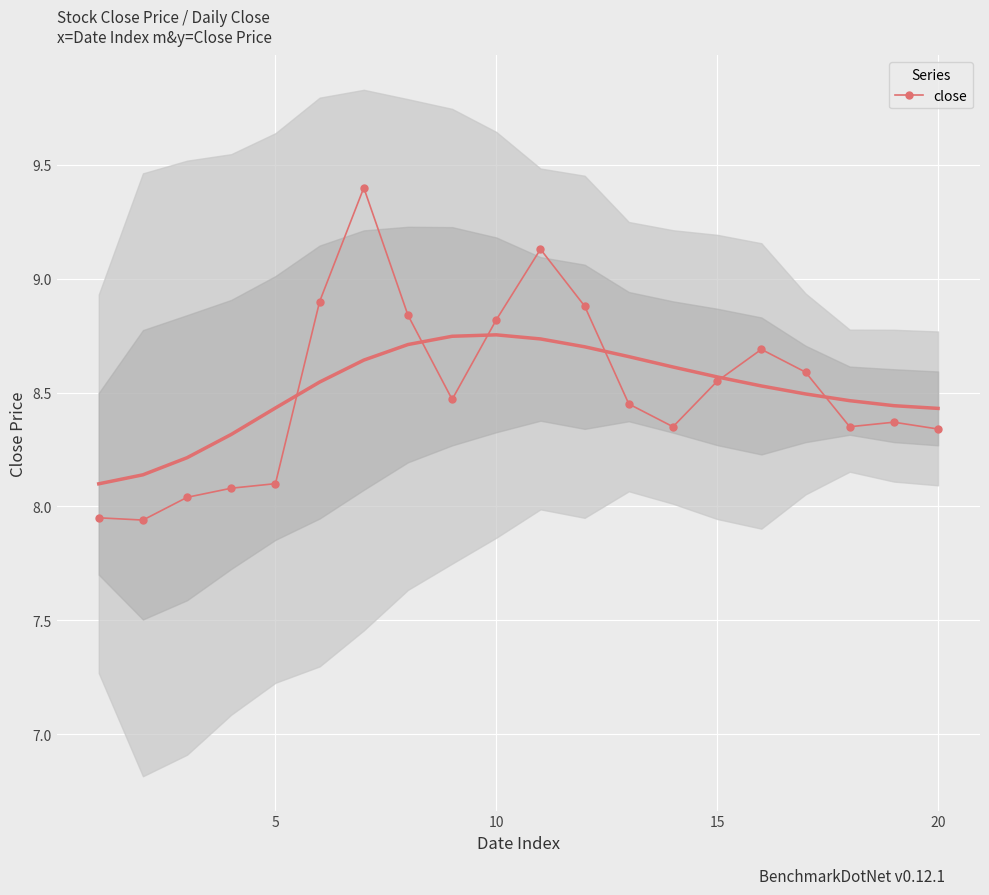

Is it true that close equals 13.8 at 20?

False